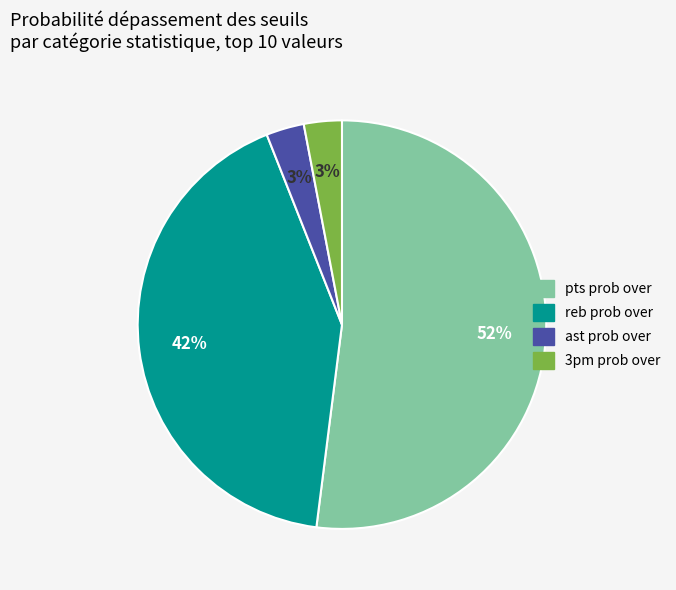

How many slices are in this pie chart?

4